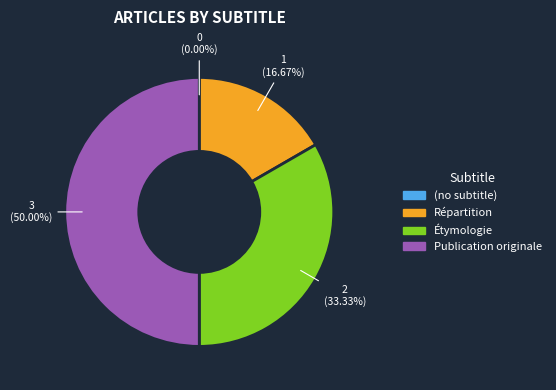

Does Répartition account for over 50% of the chart?

No